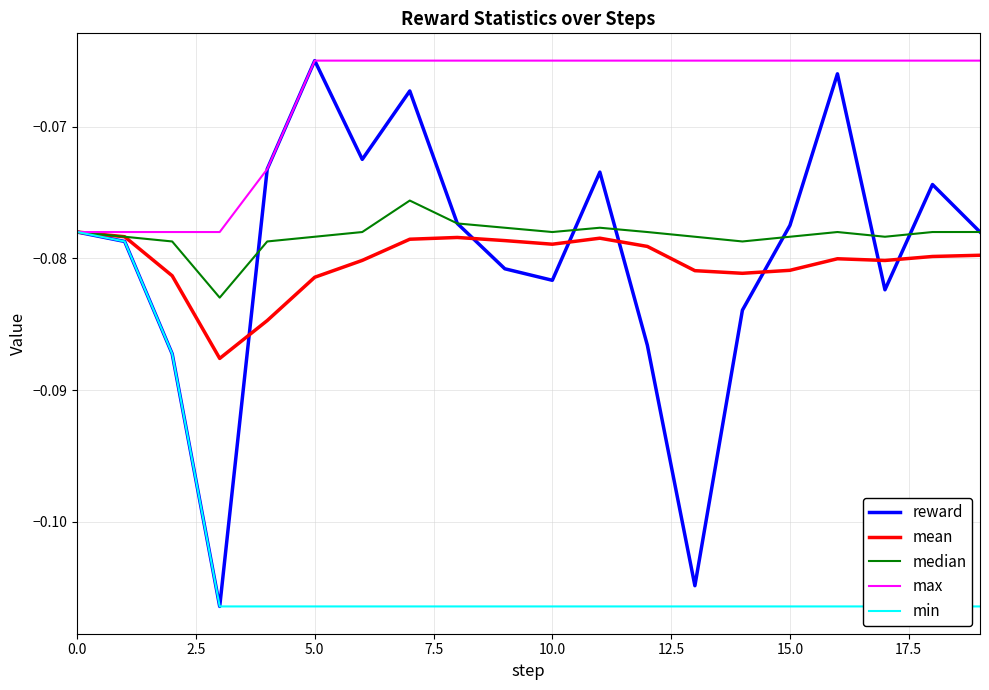

What value does the max series have at 11?

-0.1